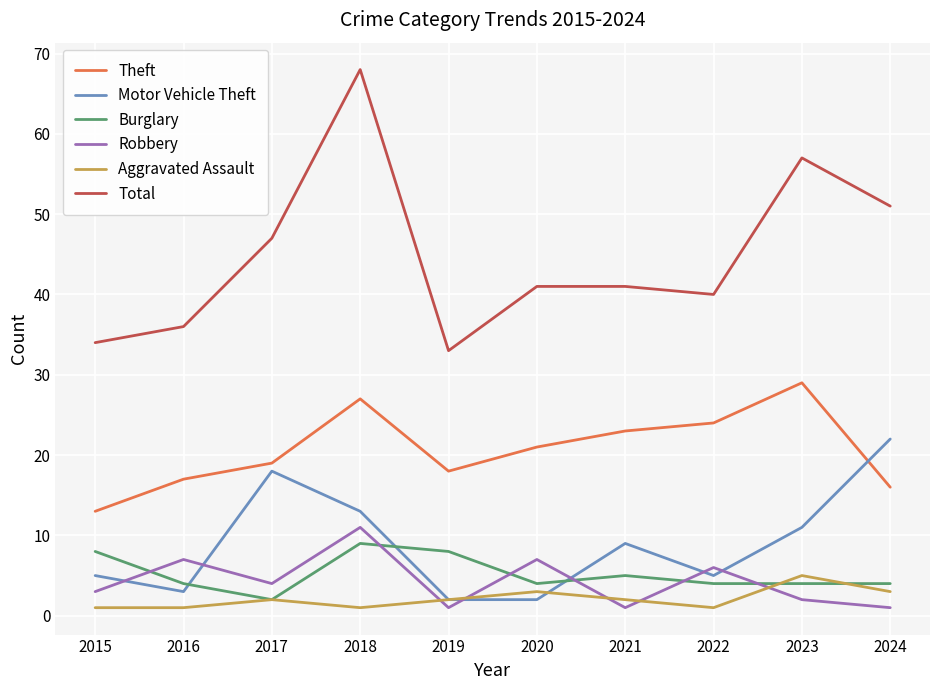

What is the smallest value displayed?

1